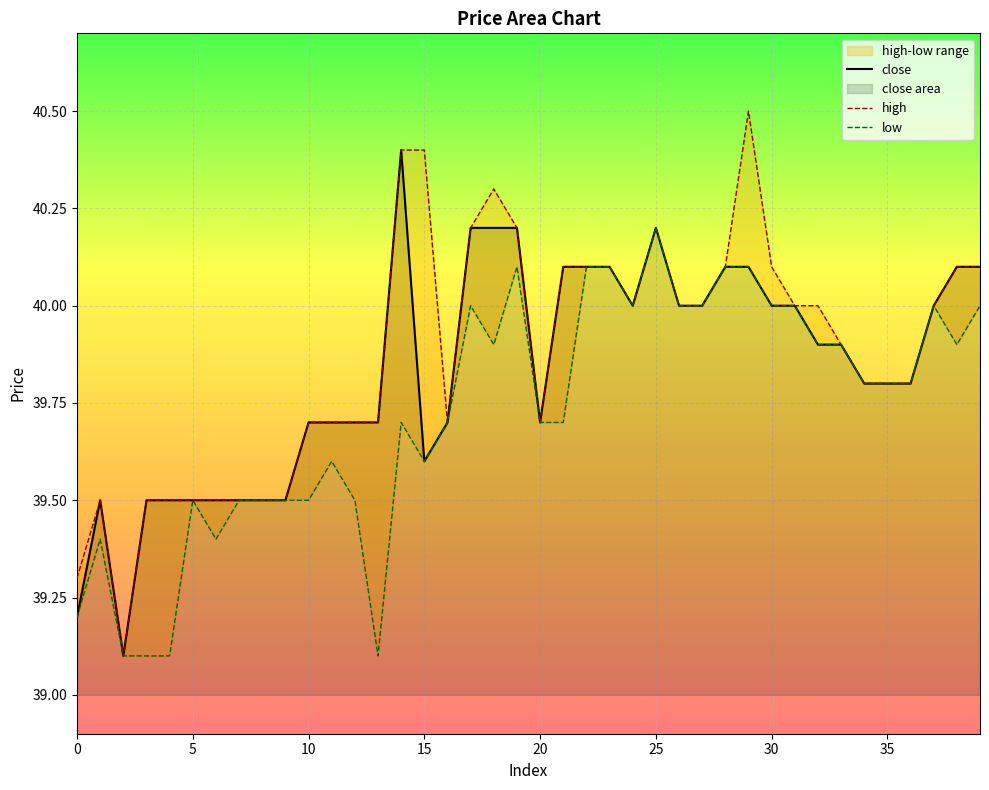

True or false: close has a value of 69.3 at 35.

False